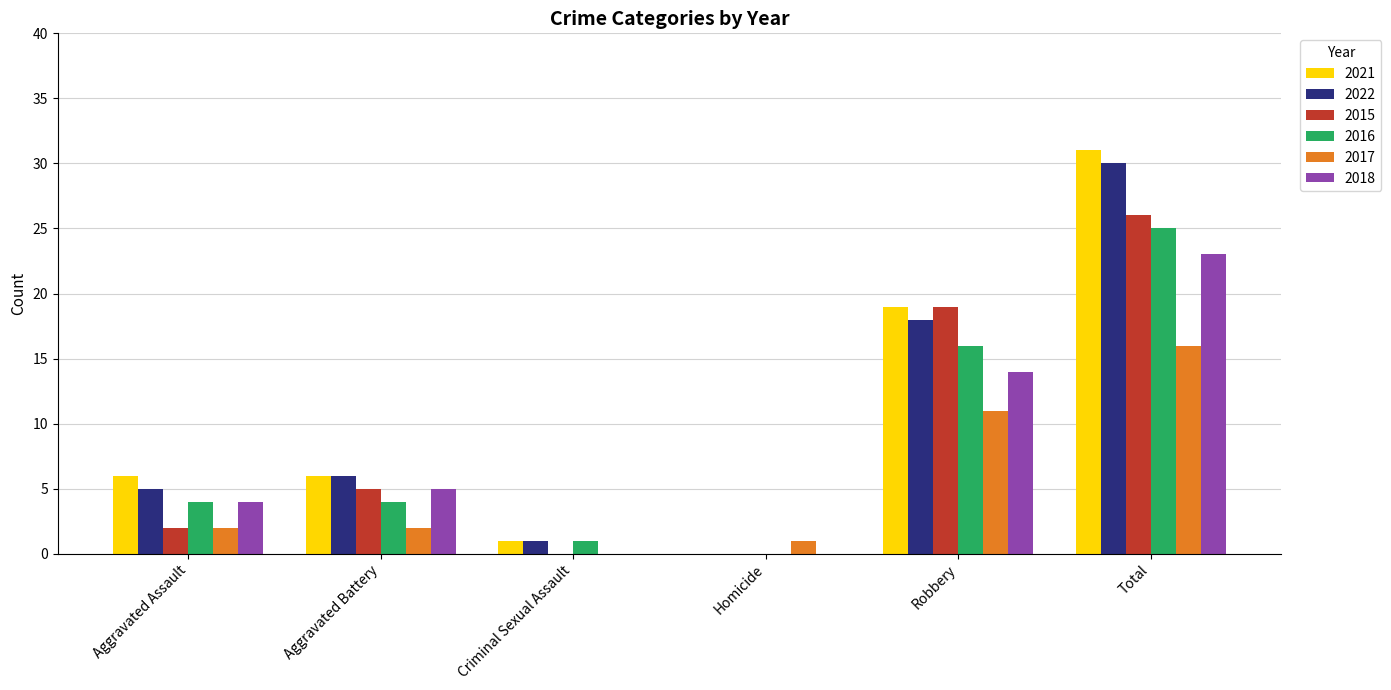

What are all the series names shown in the legend?

2021, 2022, 2015, 2016, 2017, 2018